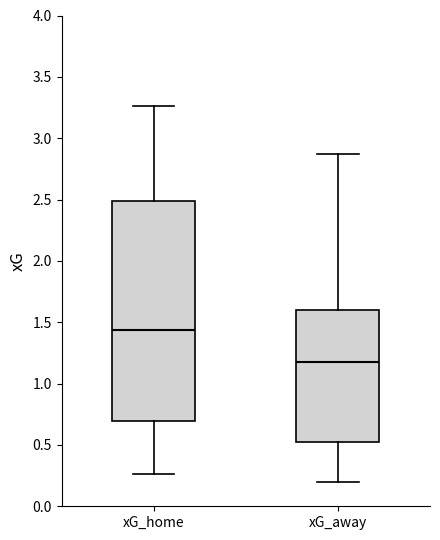

Reading left to right, read every box against the y-axis: the position of its median line, the range the box covers, and the ends of its whiskers. The values are not printed on the chart, so give them approximately, as read against the axis.

xG_home: median 1.45, box 0.70 to 2.50, whiskers 0.25 to 3.25
xG_away: median 1.15, box 0.50 to 1.60, whiskers 0.20 to 2.85